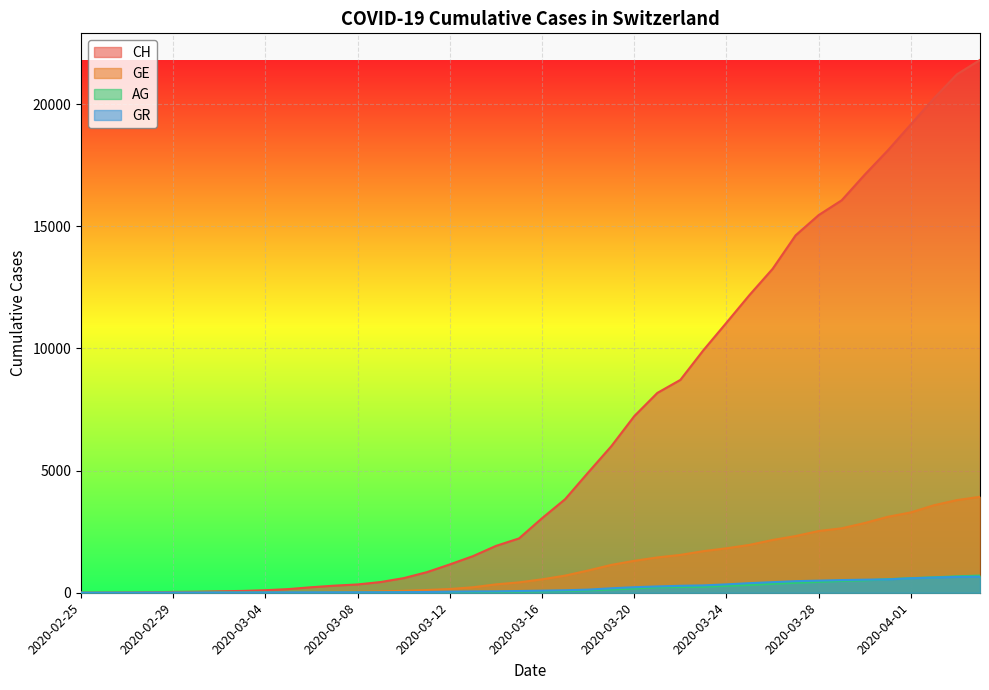

Is it true that GE equals 2918 at 2020-03-25?

False